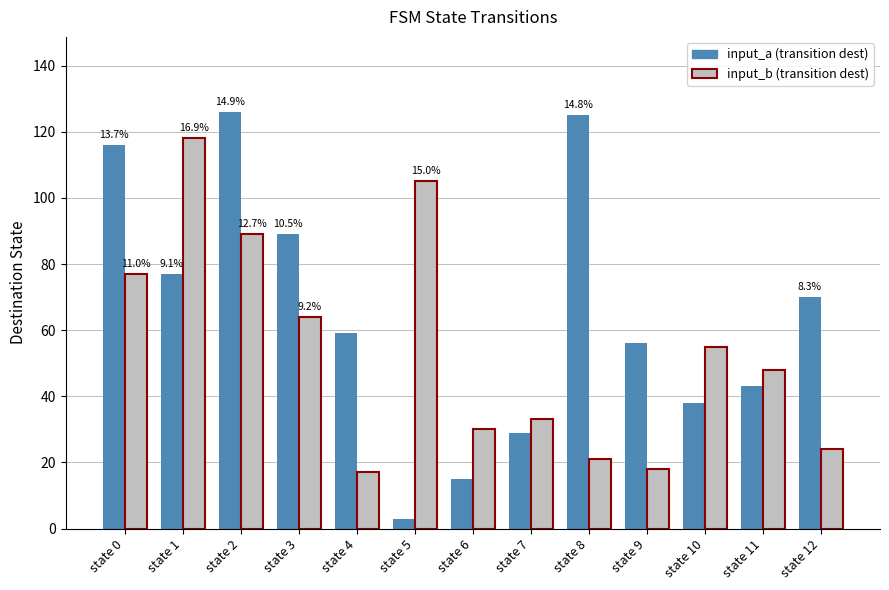

How many bars are there in each group?

2